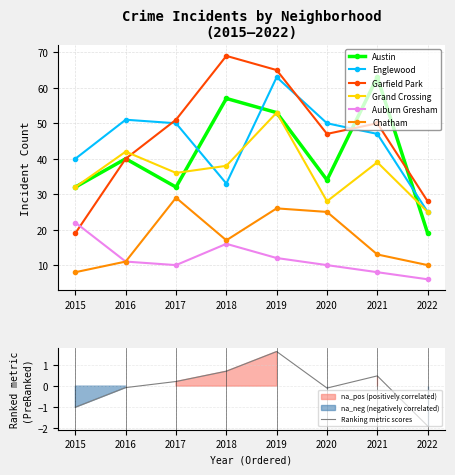

Where is Grand Crossing nearest to the value 39?

2021